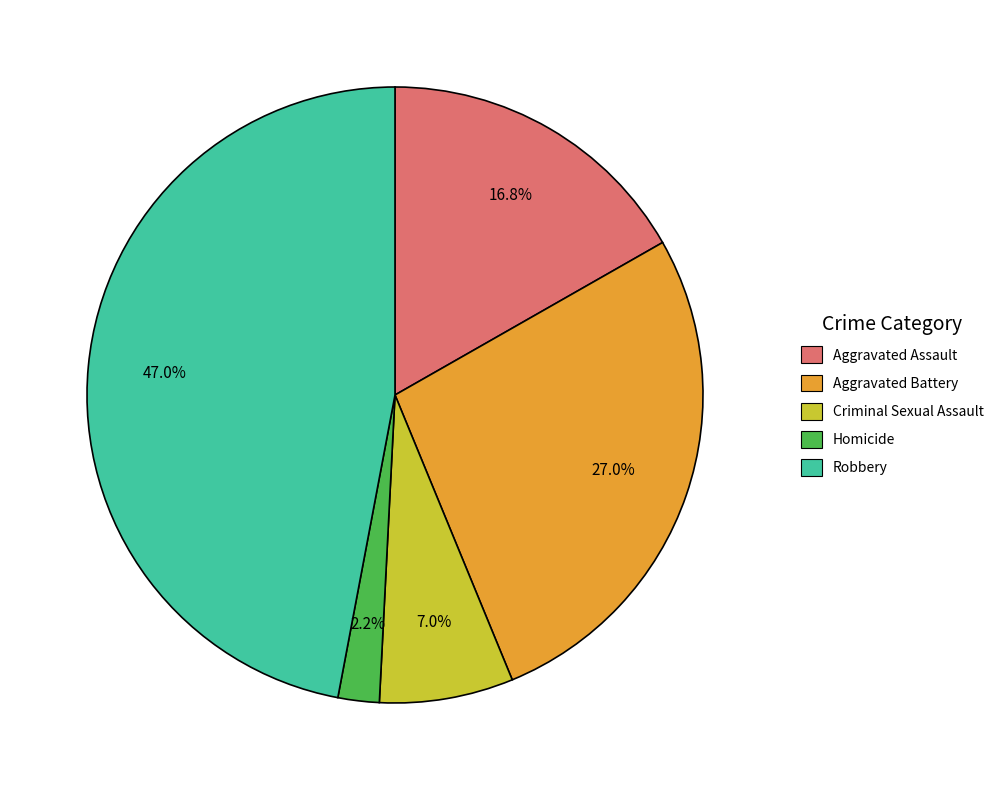

To the nearest percent, what is the average slice percentage?

20%